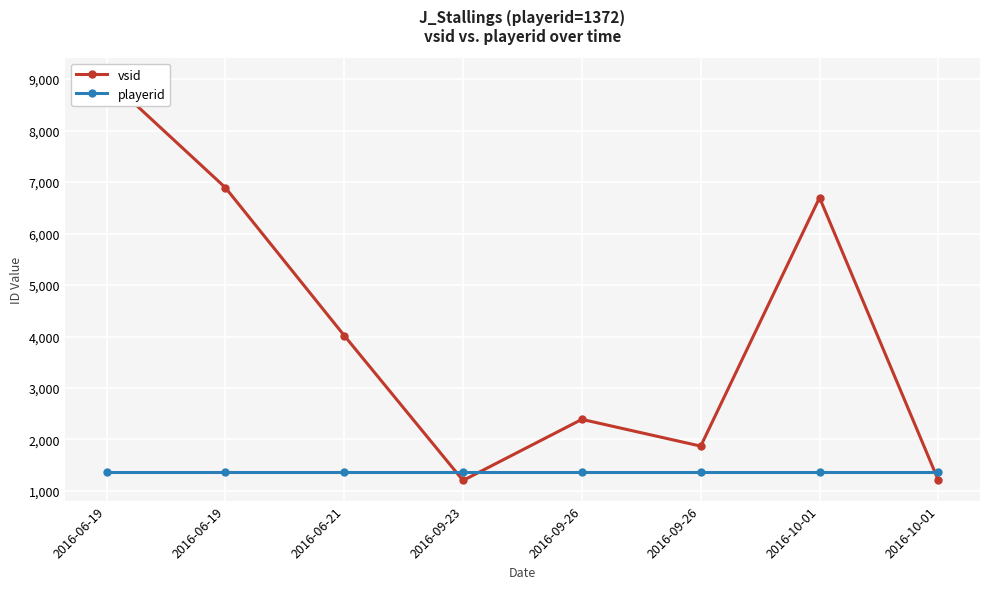

What are all the series names shown in the legend?

vsid, playerid